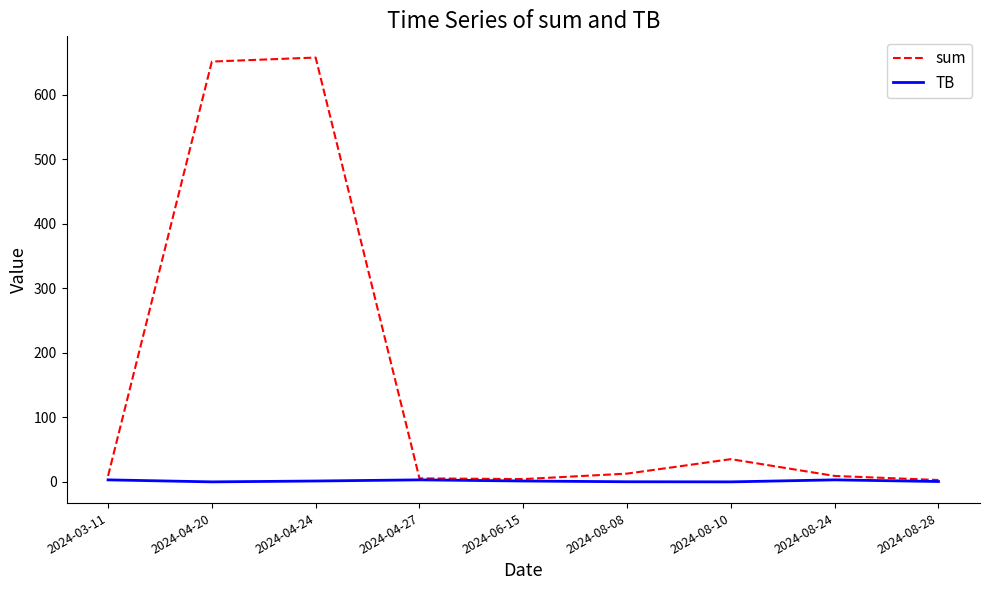

What is the maximum value shown in the chart?

657.2